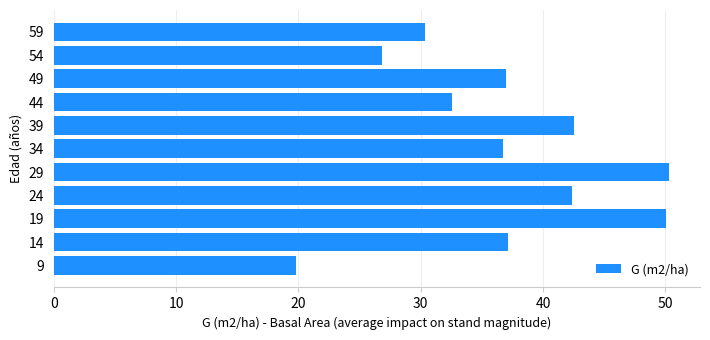

What is the difference between the maximum and minimum values?

30.5